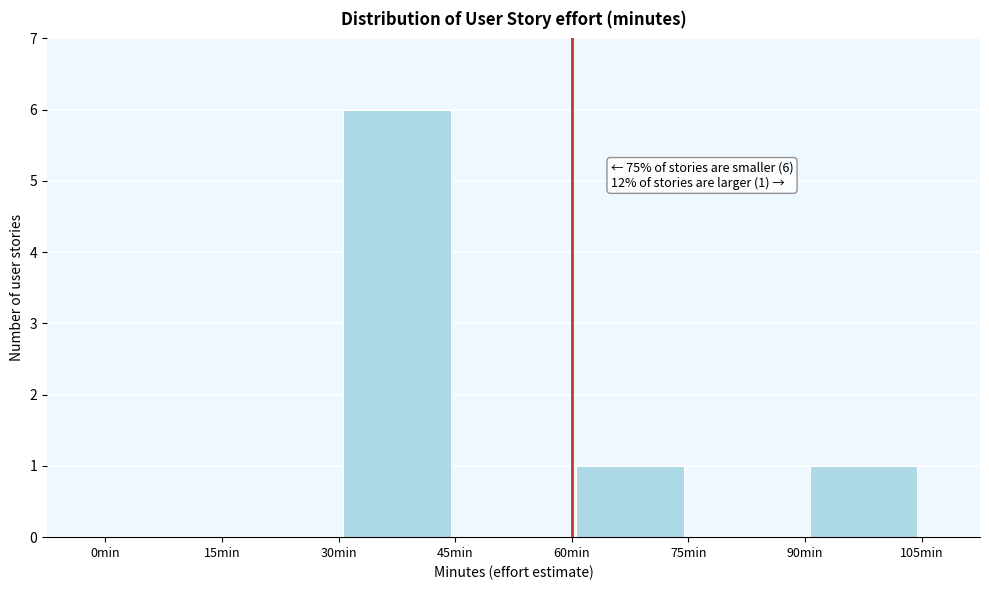

Which range on the x-axis has the tallest bar?

30 to 45